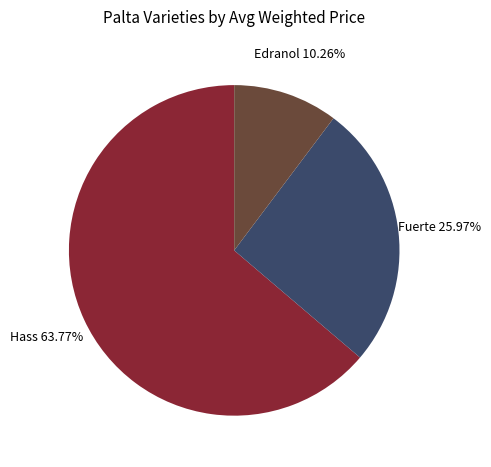

Is there any slice that represents more than half of the pie?

Yes